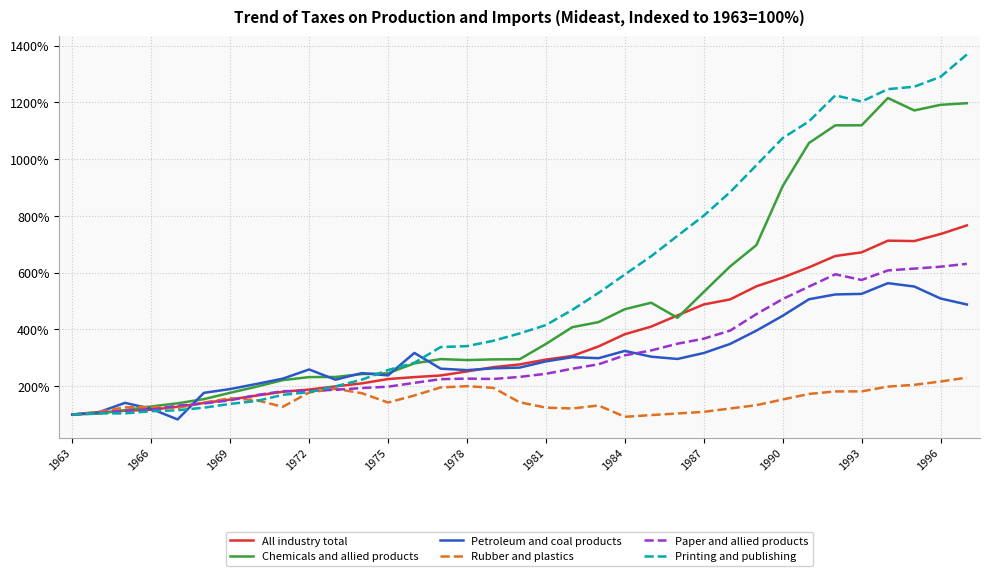

Which series has the largest total across all categories?

Printing and publishing